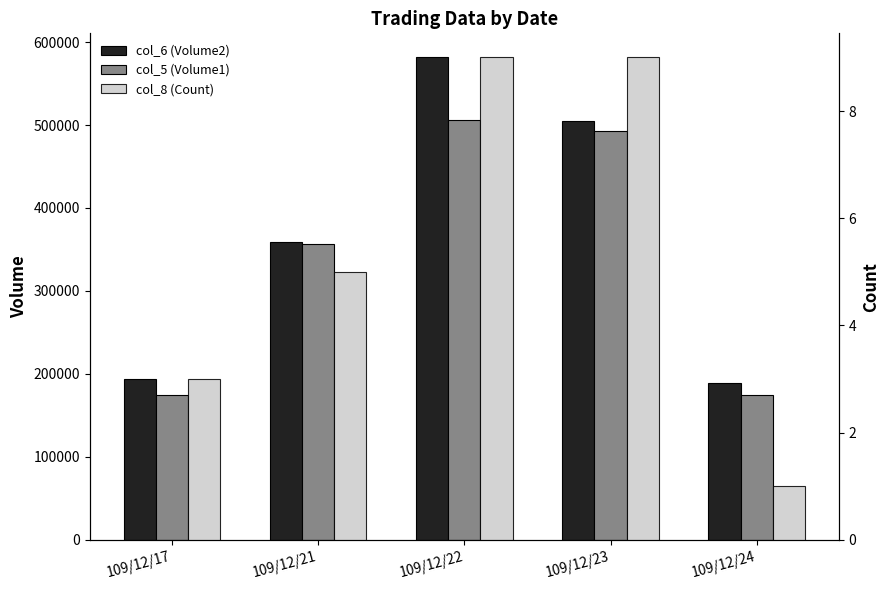

What is the approximate value of col_8 (Count) at 109/12/23?

9